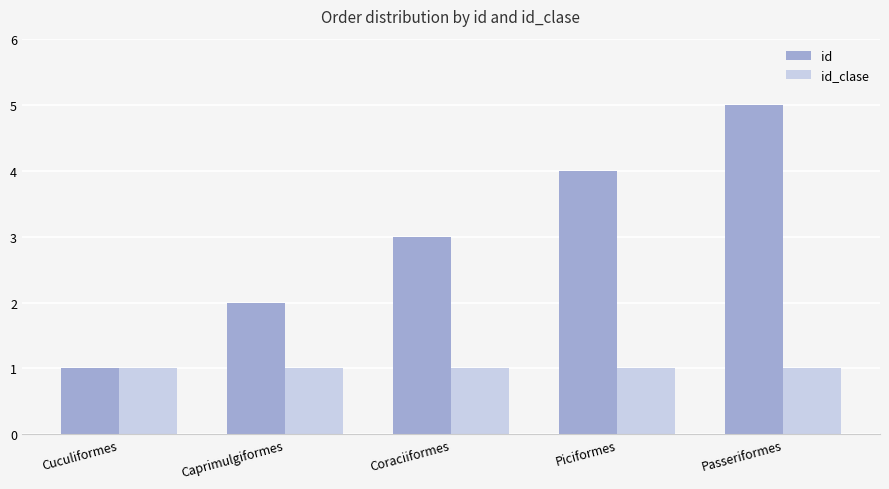

Reading left to right, list all the values displayed in this chart.

id: 1	2	3	4	5
id_clase: 1	1	1	1	1